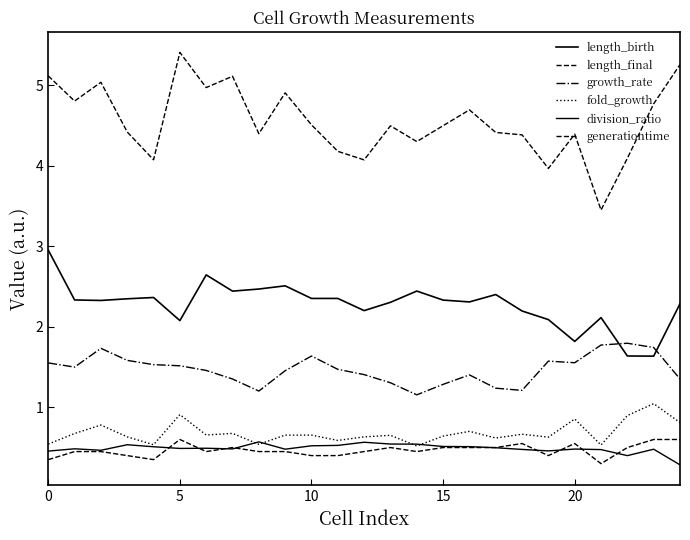

What is the sum of all length_birth values?

56.9